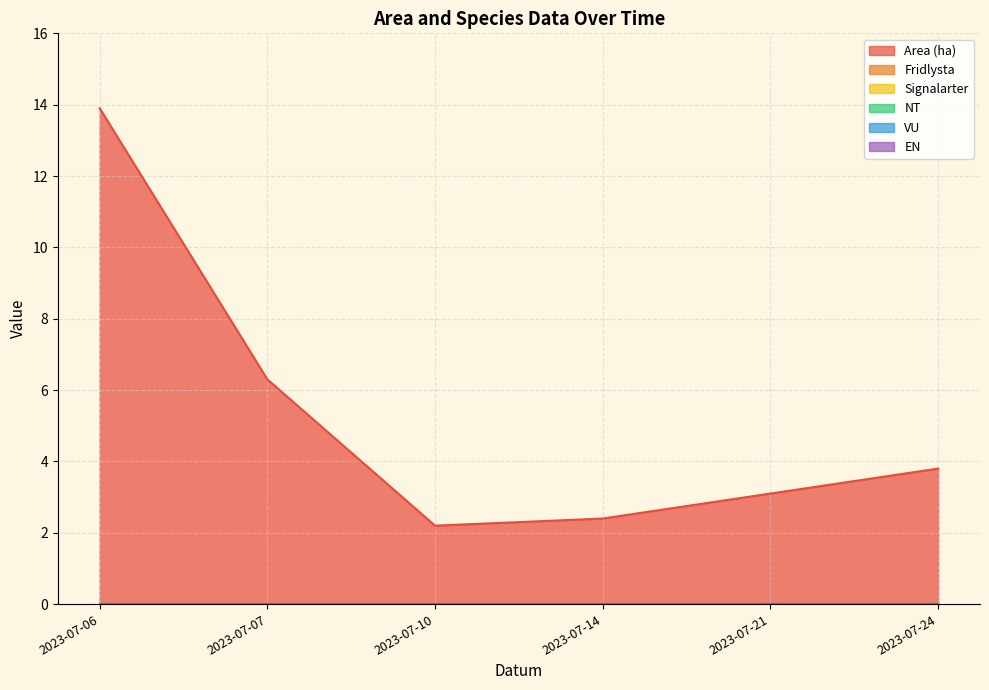

True or false: VU and Area (ha) intersect in this chart.

False